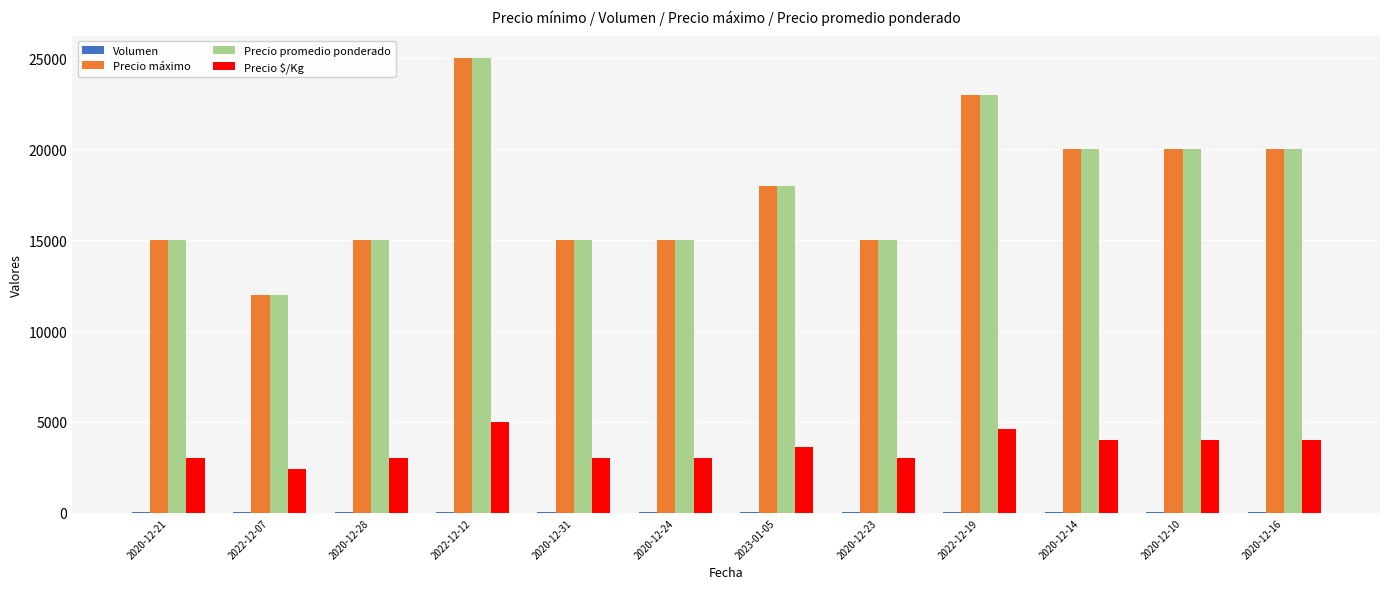

Which category has the highest value in the Precio promedio ponderado series?

2022-12-12